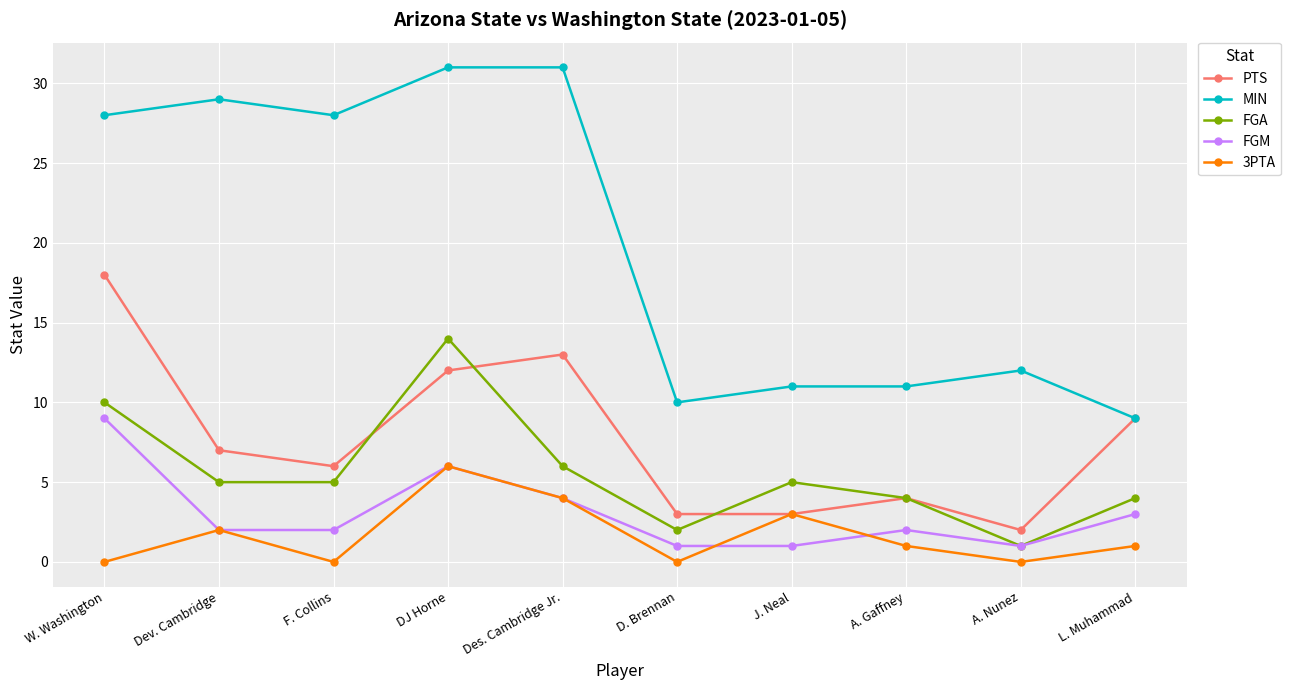

True or false: PTS has more than 1 interior local peaks.

True